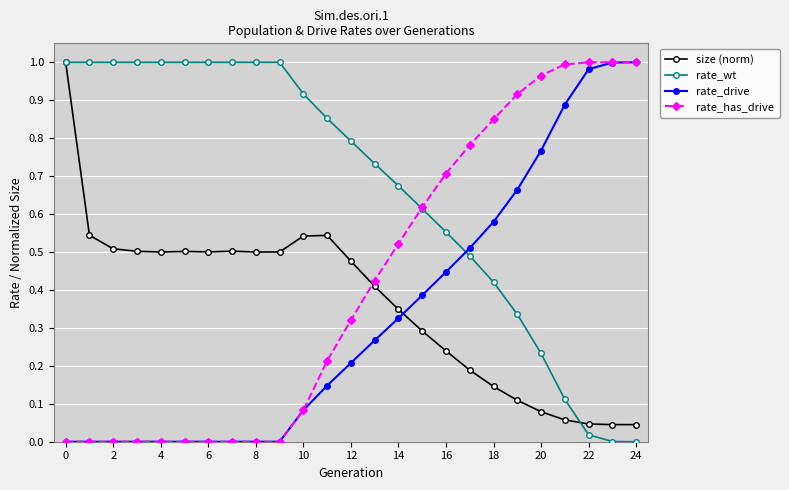

How many distinct data groups are displayed?

4